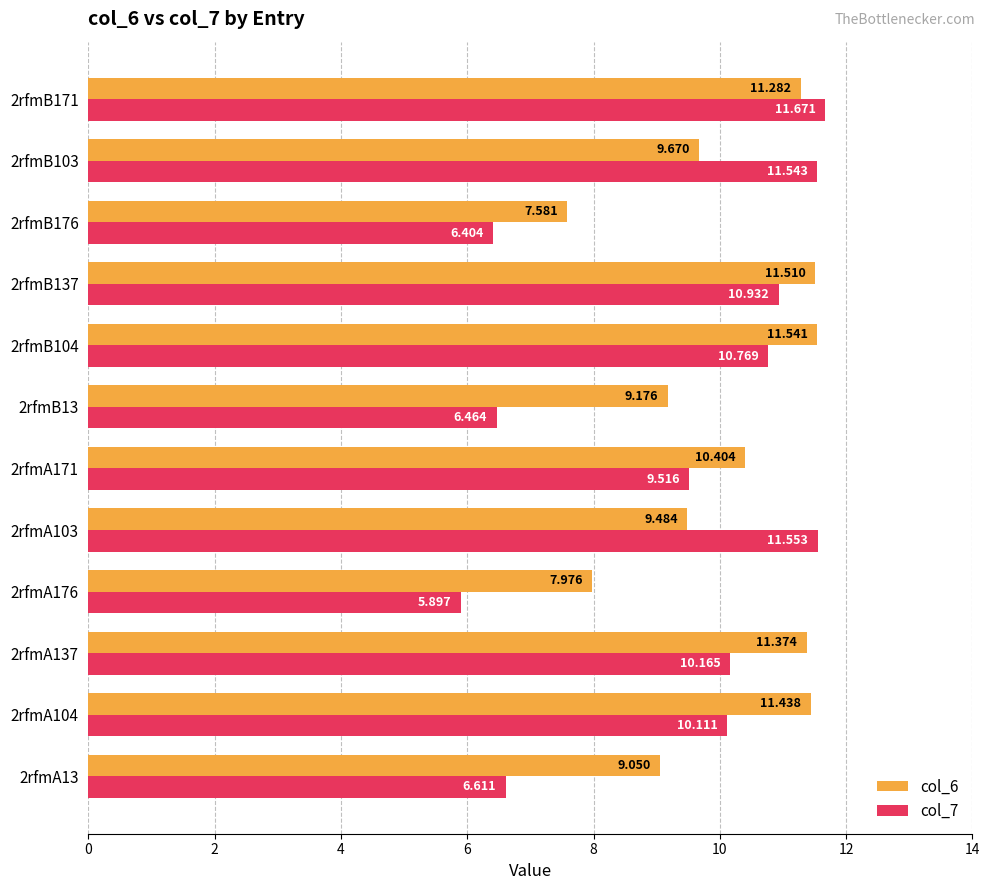

At which category does the chart reach its minimum across all series?

2rfmA176